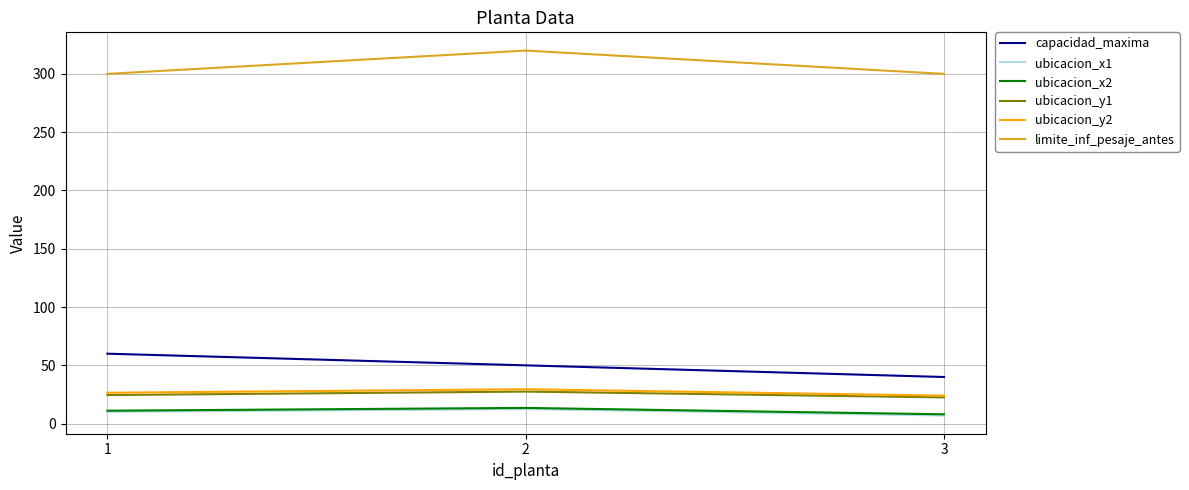

The value of capacidad_maxima at 3 is 40.0. True or false?

True